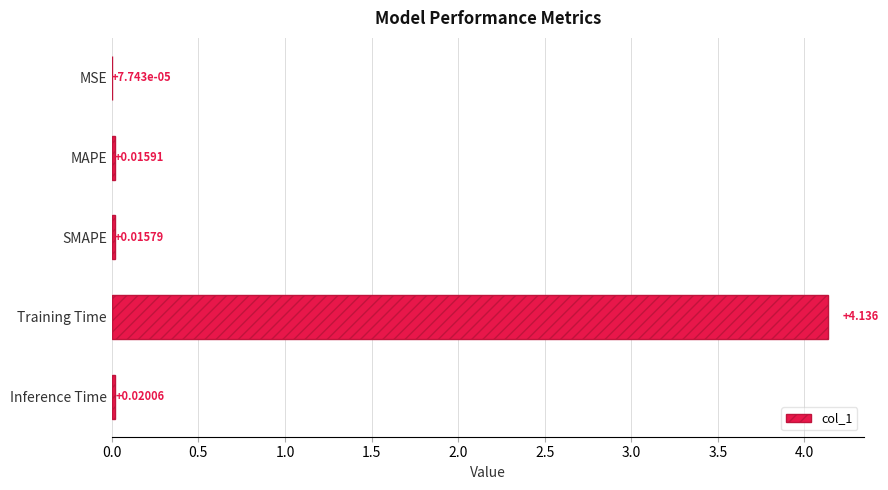

Between MSE and MAPE, which is larger?

MAPE